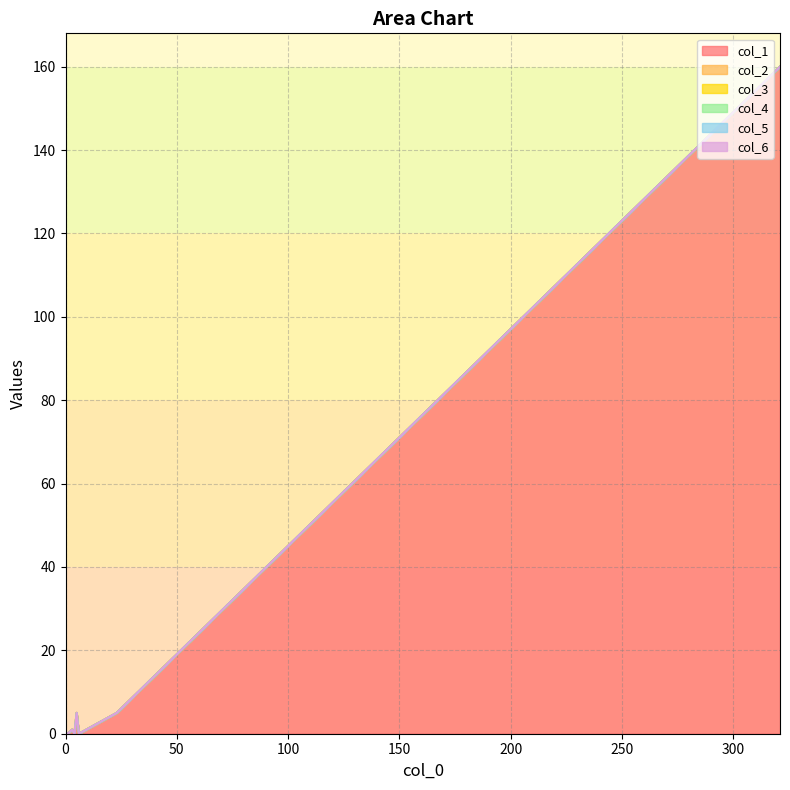

Rank the series at 0 from highest to lowest value.

col_1, col_2, col_3, col_4, col_5, col_6